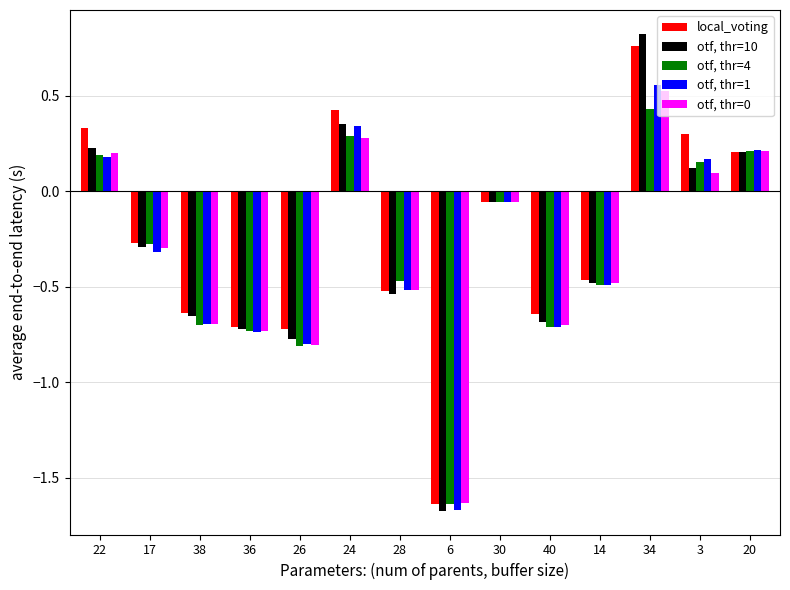

How many series are shown in this chart?

5